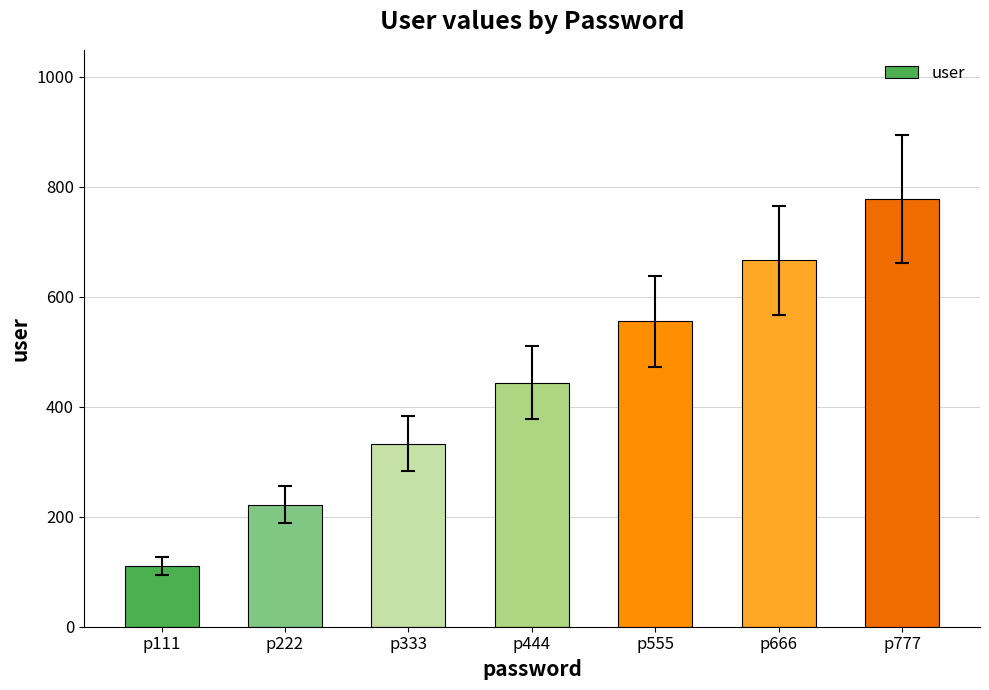

At which label is the value closest to 444?

p444